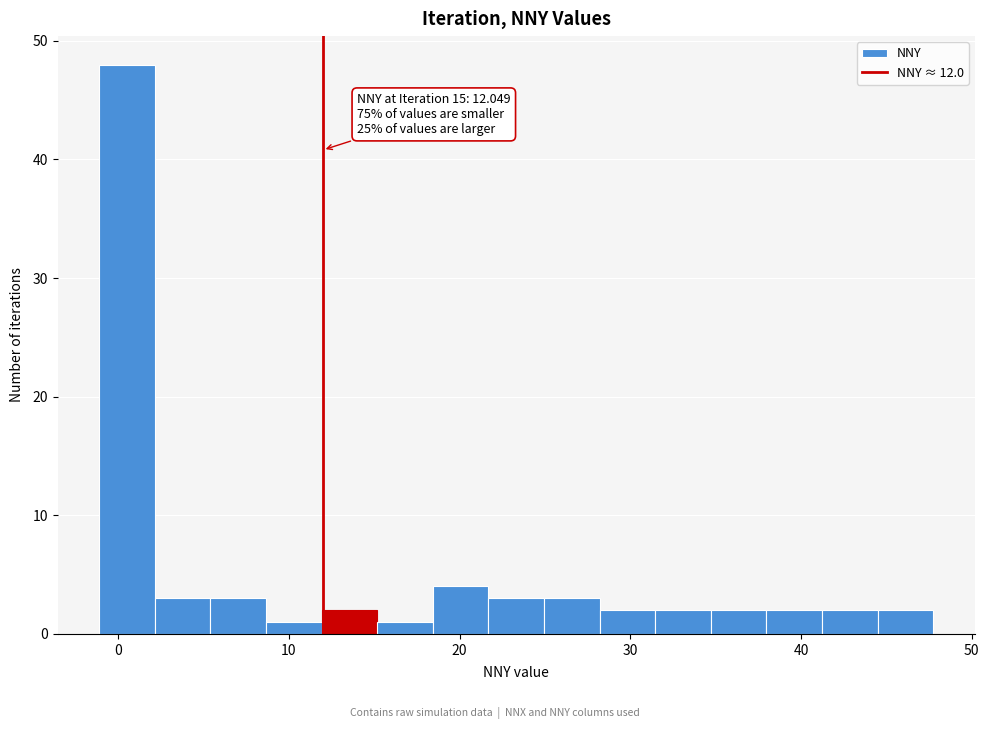

Around what value on the x-axis is the tallest bar? Give the approximate position of its centre, as read against the axis.

1